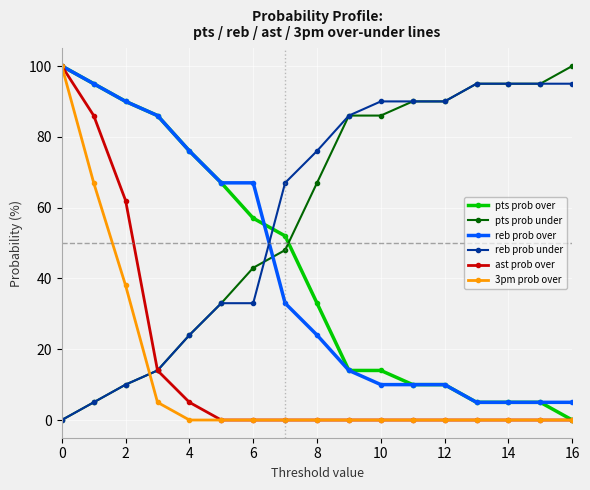

How many intersections are there between pts prob over and pts prob under?

1